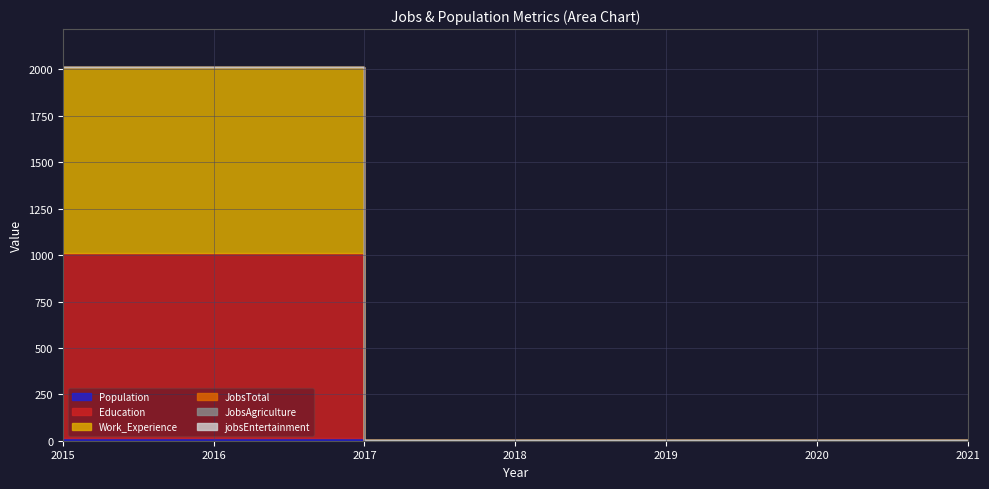

List the series in order of their peak value, highest first.

Education, Work_Experience, Population, JobsTotal, JobsAgriculture, jobsEntertainment